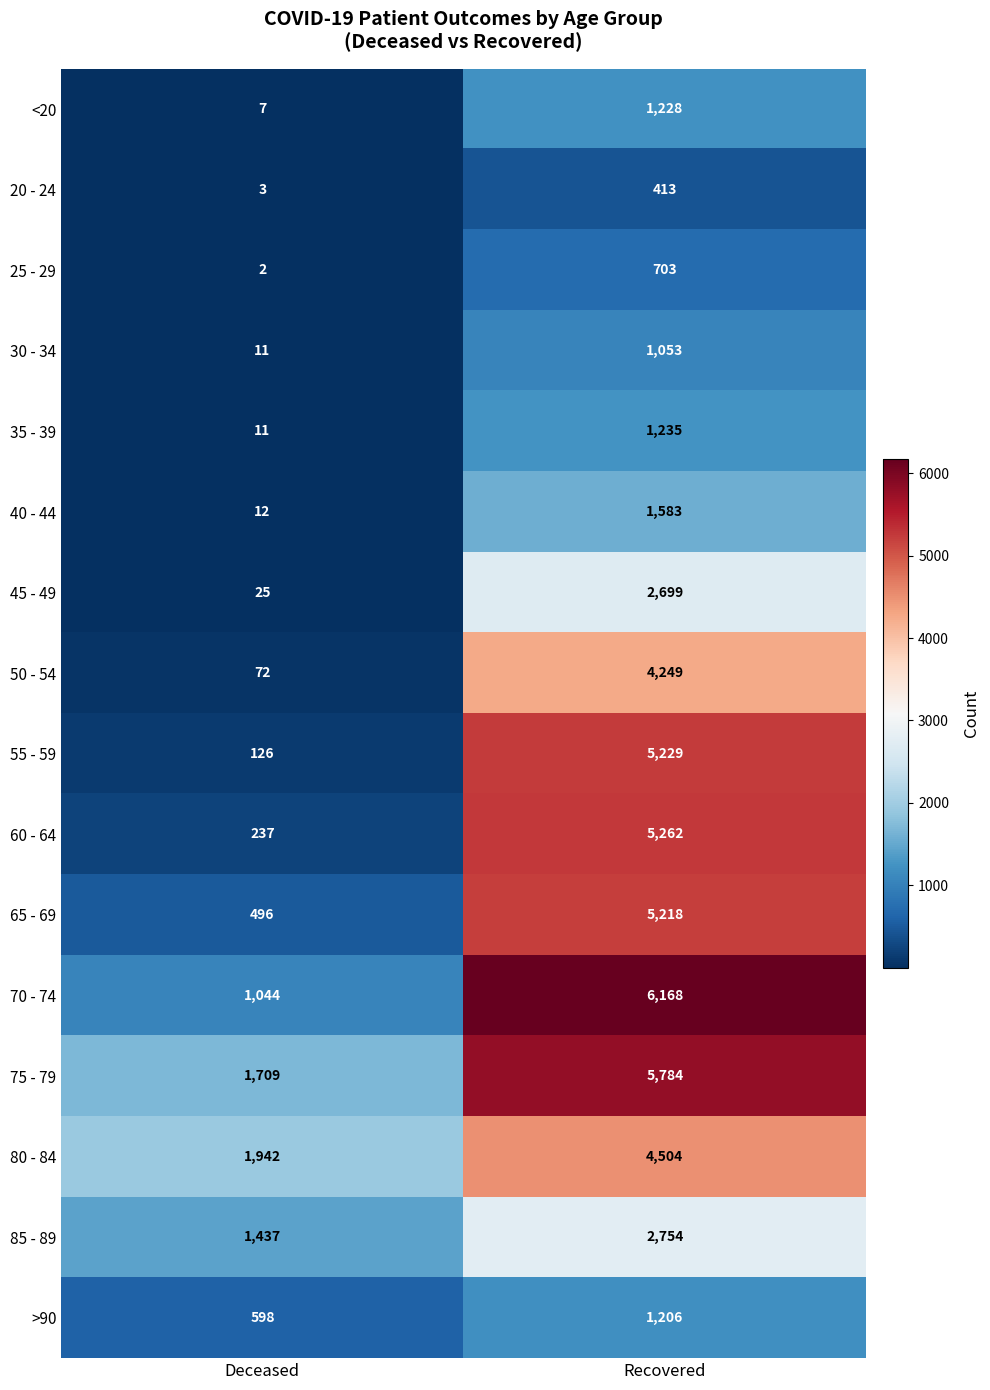

True or false: 35 - 39 has a value of 15 at Deceased.

False